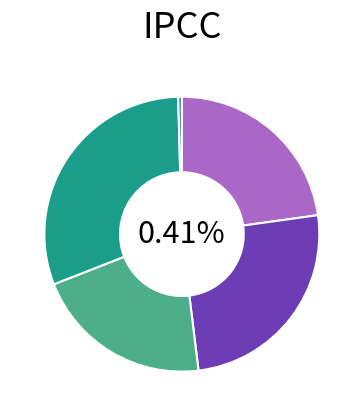

Is it true that สภน. สุโขทัย is 31% of the pie?

True